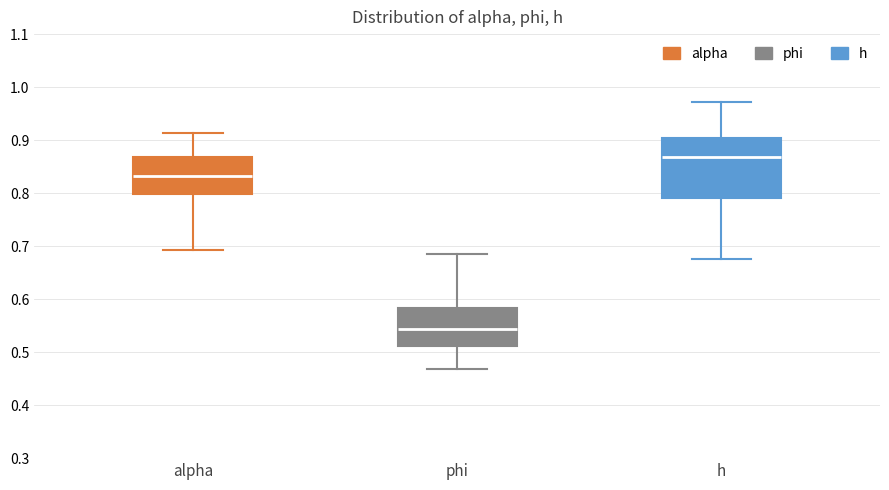

Reading left to right, read every box against the y-axis: the position of its median line, the range the box covers, and the ends of its whiskers. The values are not printed on the chart, so give them approximately, as read against the axis.

alpha: median 0.83, box 0.80 to 0.87, whiskers 0.69 to 0.91
phi: median 0.54, box 0.51 to 0.58, whiskers 0.47 to 0.69
h: median 0.87, box 0.79 to 0.90, whiskers 0.68 to 0.97